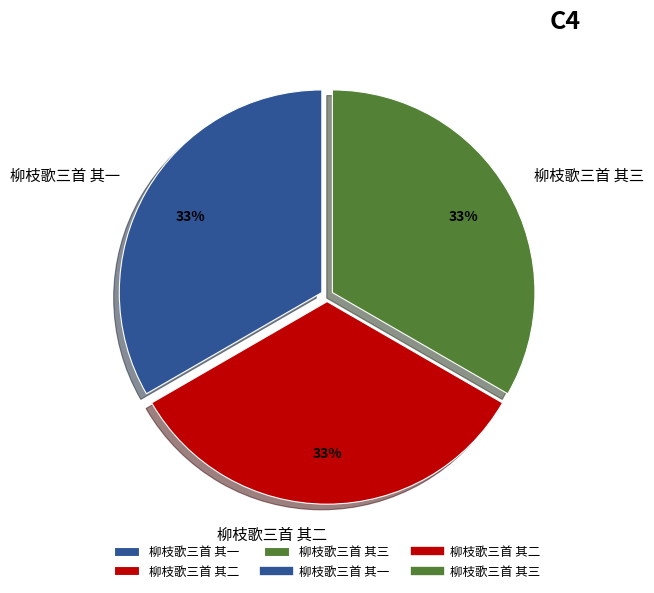

What is the ratio of the value at 柳枝歌三首 其二 to the value at 柳枝歌三首 其一?

1.0